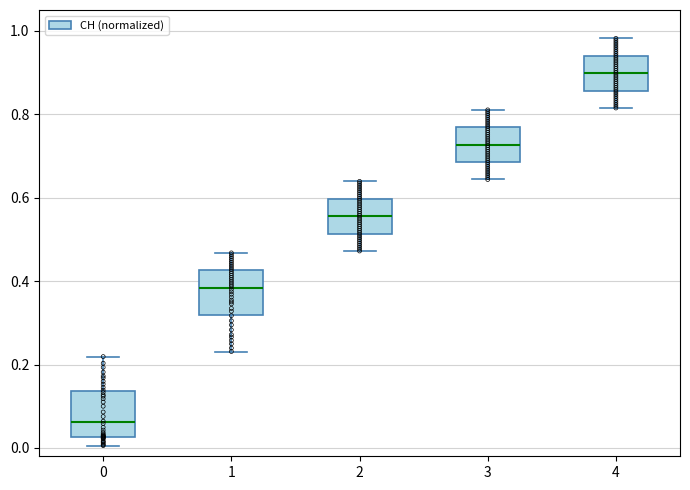

Reading left to right, read every box against the y-axis: the position of its median line, the range the box covers, and the ends of its whiskers. The values are not printed on the chart, so give them approximately, as read against the axis.

0: median 0.06, box 0.02 to 0.14, whiskers 0.00 to 0.22
1: median 0.38, box 0.32 to 0.42, whiskers 0.24 to 0.46
2: median 0.56, box 0.52 to 0.60, whiskers 0.48 to 0.64
3: median 0.72, box 0.68 to 0.76, whiskers 0.64 to 0.82
4: median 0.90, box 0.86 to 0.94, whiskers 0.82 to 0.98